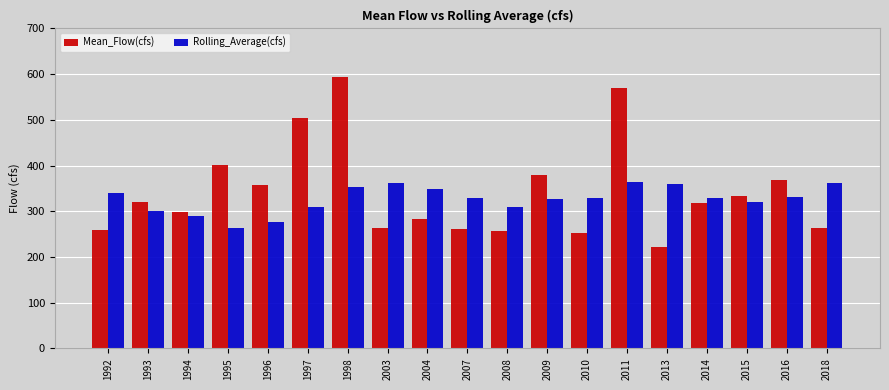

What is the total value across all series at 2009?

704.9